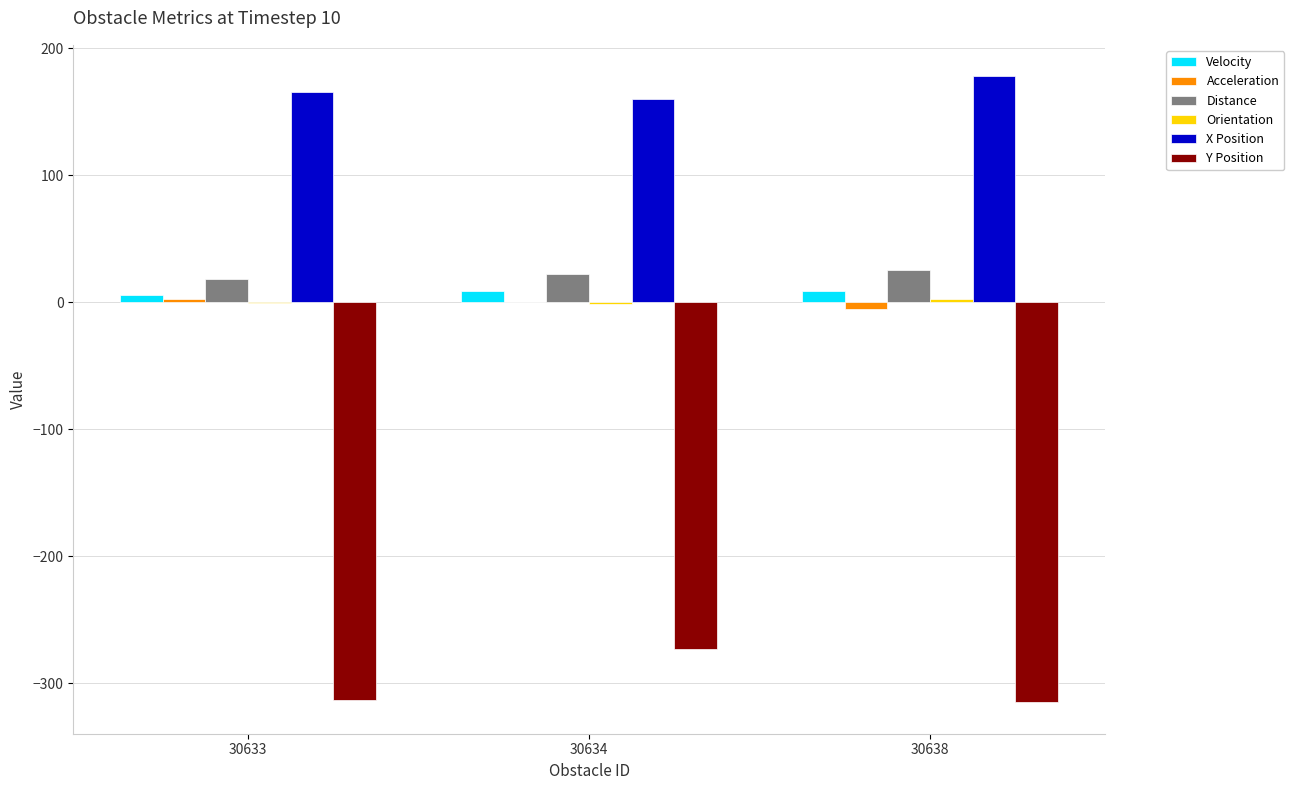

Is it true that Y Position equals -315.3 at 30638?

True